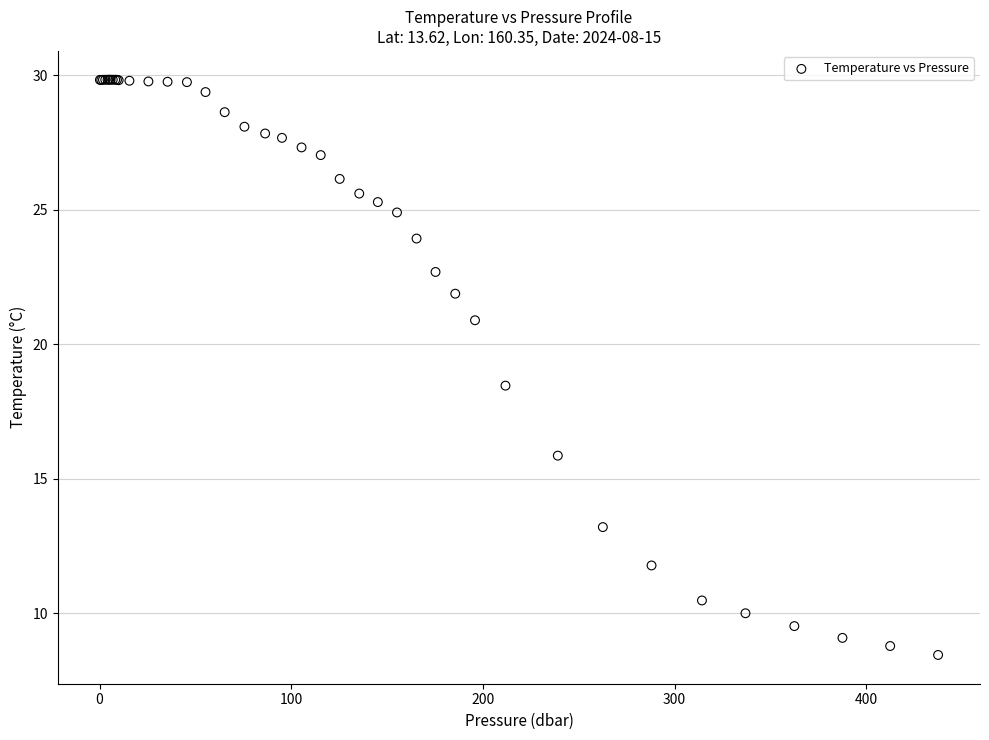

What Y value in the scatter plot is closest to 19?

18.5